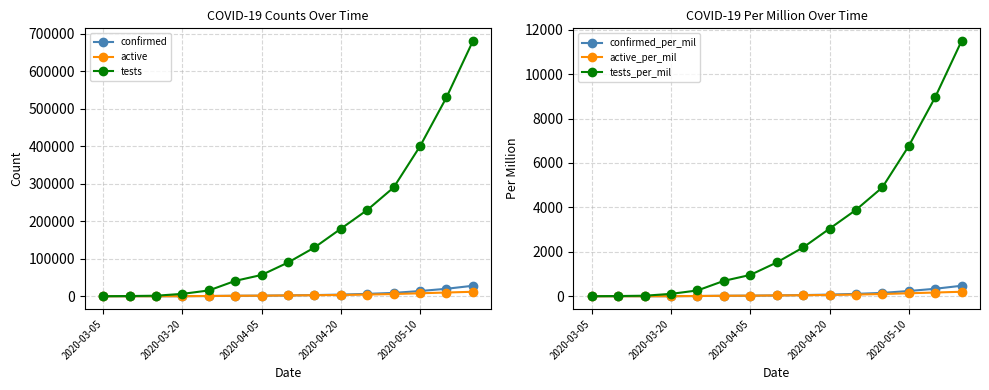

What is the label of the 10th point from the right?

5